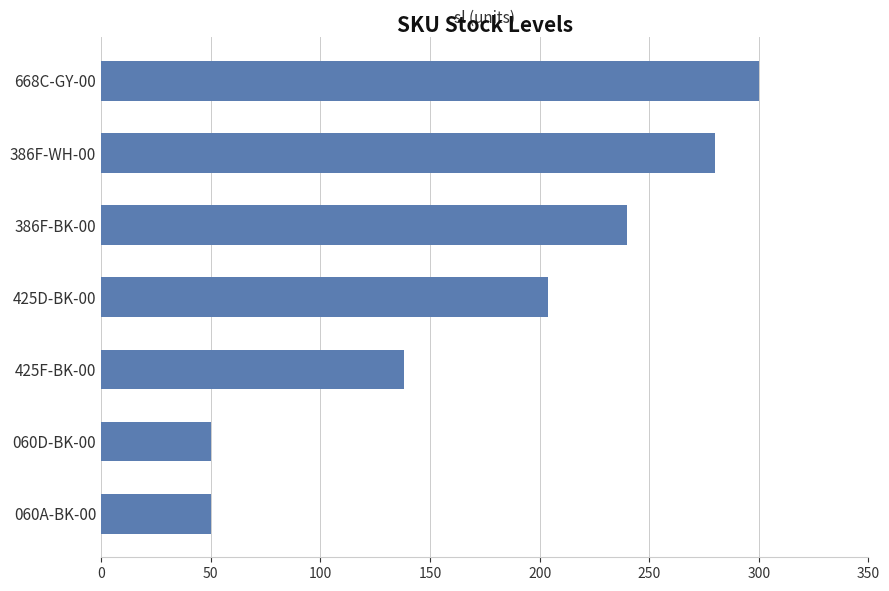

What is the smallest value displayed?

50